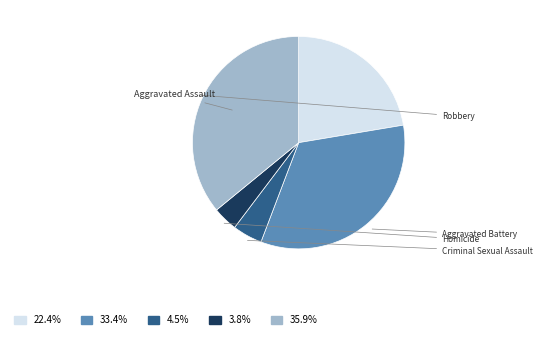

Approximately how many times larger is the value at Homicide compared to Aggravated Assault?

0.2